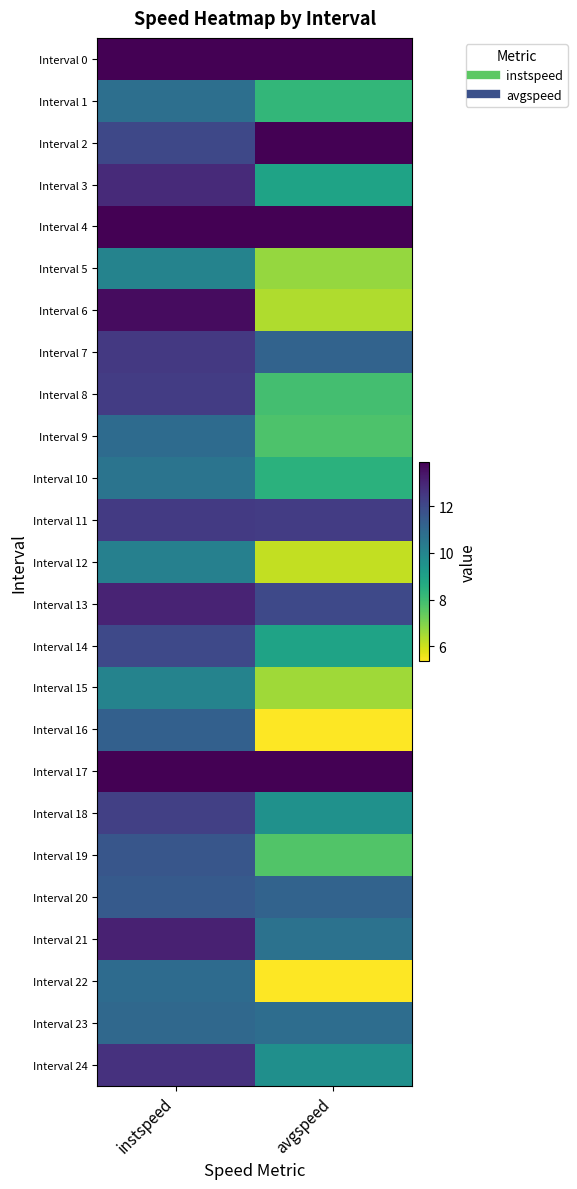

Reading left to right, extract all data points from this chart.

Interval 0: instspeed=13.9	avgspeed=13.9
Interval 1: instspeed=10.8	avgspeed=8.2
Interval 2: instspeed=12.1	avgspeed=13.9
Interval 3: instspeed=12.9	avgspeed=8.9
Interval 4: instspeed=13.9	avgspeed=13.9
Interval 5: instspeed=10.1	avgspeed=6.7
Interval 6: instspeed=13.6	avgspeed=6.4
Interval 7: instspeed=12.5	avgspeed=11.2
Interval 8: instspeed=12.4	avgspeed=7.9
Interval 9: instspeed=10.9	avgspeed=7.7
Interval 10: instspeed=10.6	avgspeed=8.4
Interval 11: instspeed=12.5	avgspeed=12.4
Interval 12: instspeed=10.2	avgspeed=6.1
Interval 13: instspeed=13.0	avgspeed=12.0
Interval 14: instspeed=12.0	avgspeed=8.9
Interval 15: instspeed=10.1	avgspeed=6.6
Interval 16: instspeed=11.3	avgspeed=5.4
Interval 17: instspeed=13.9	avgspeed=13.9
Interval 18: instspeed=12.3	avgspeed=9.6
Interval 19: instspeed=11.6	avgspeed=7.7
Interval 20: instspeed=11.5	avgspeed=11.2
Interval 21: instspeed=13.1	avgspeed=10.7
Interval 22: instspeed=10.9	avgspeed=5.4
Interval 23: instspeed=11.0	avgspeed=10.8
Interval 24: instspeed=12.7	avgspeed=9.6